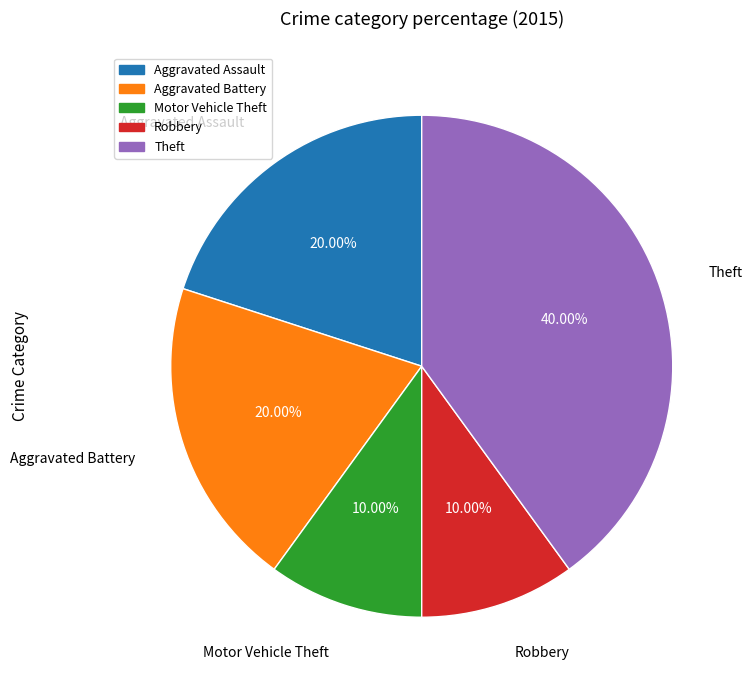

Does any single category account for the majority?

No